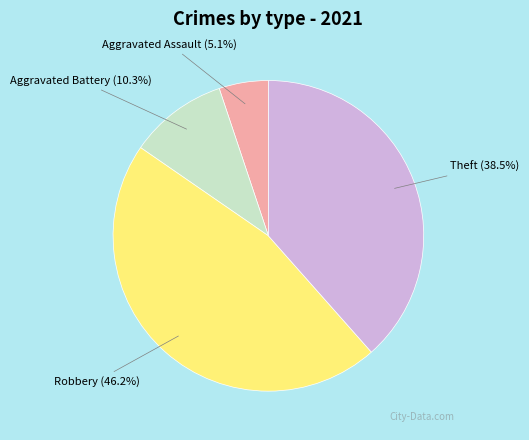

Is there a majority slice in this chart?

No